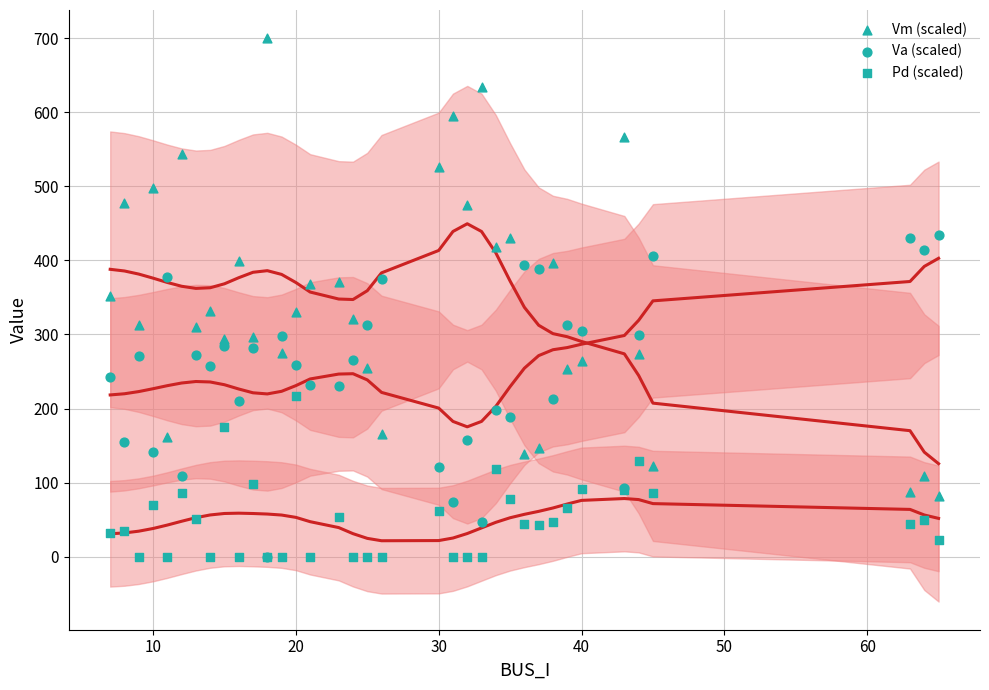

What are all the series names shown in the legend?

Vm (scaled), Va (scaled), Pd (scaled)